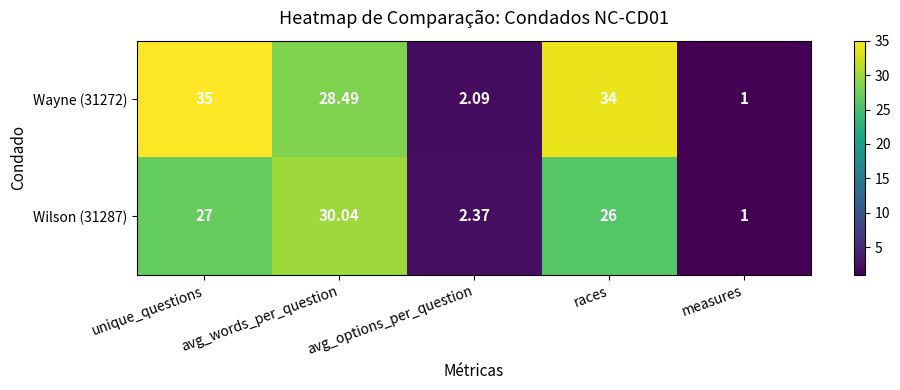

At which category does the chart reach its minimum across all series?

measures